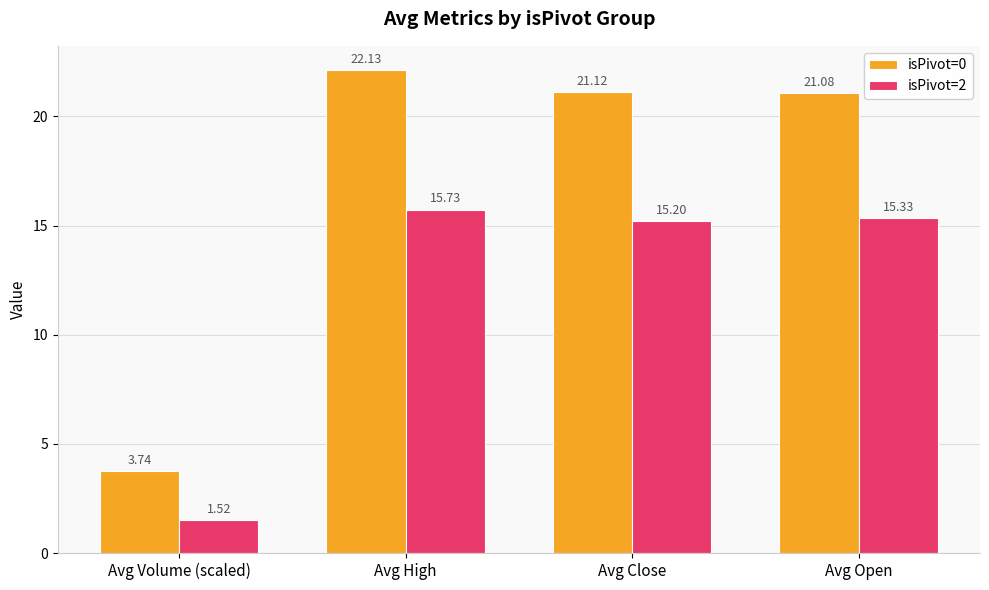

What is the spread (max minus min) of values at Avg Open?

5.7